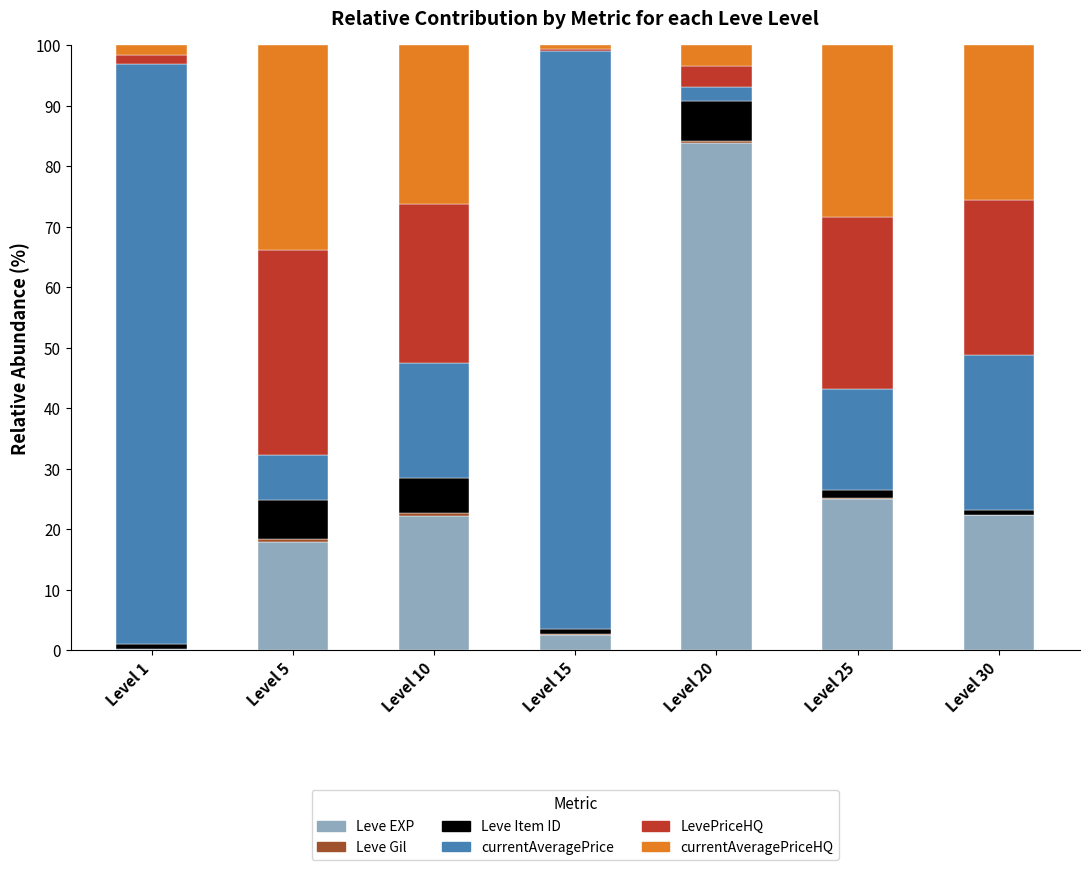

The value of Leve EXP at Level 5 is 30.9. True or false?

False